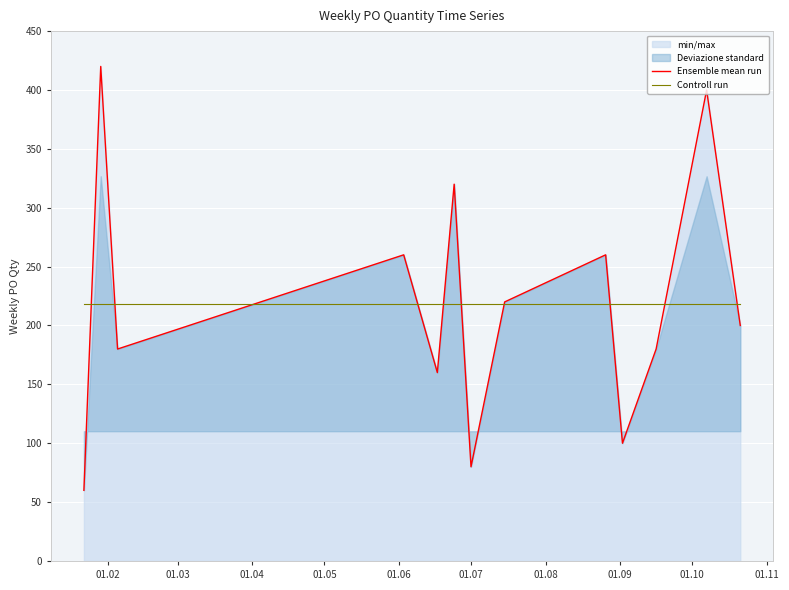

How many intersections are there between Ensemble mean run and Controll run?

10